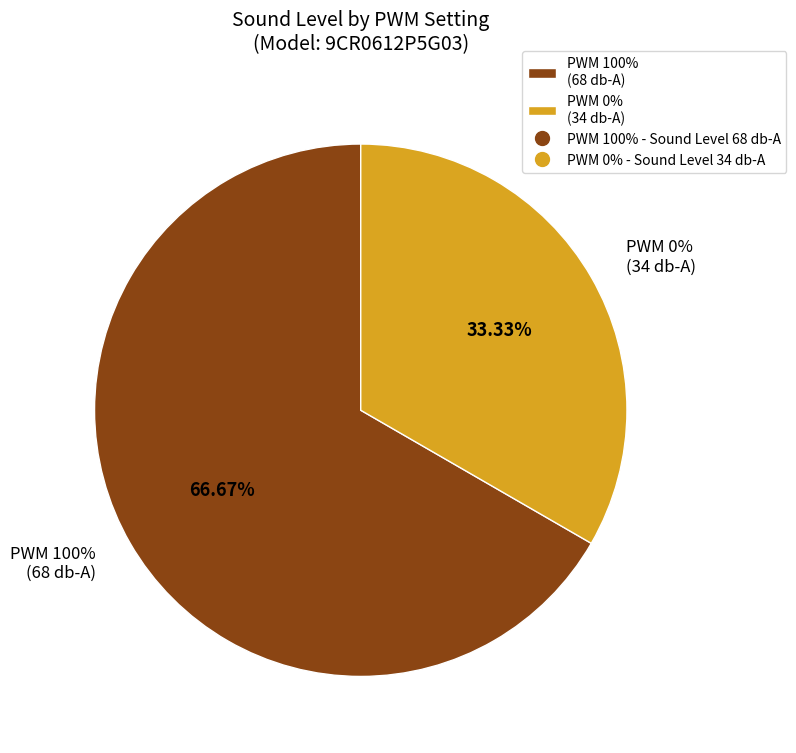

What percentage is the 100 slice, to the nearest percent?

67%